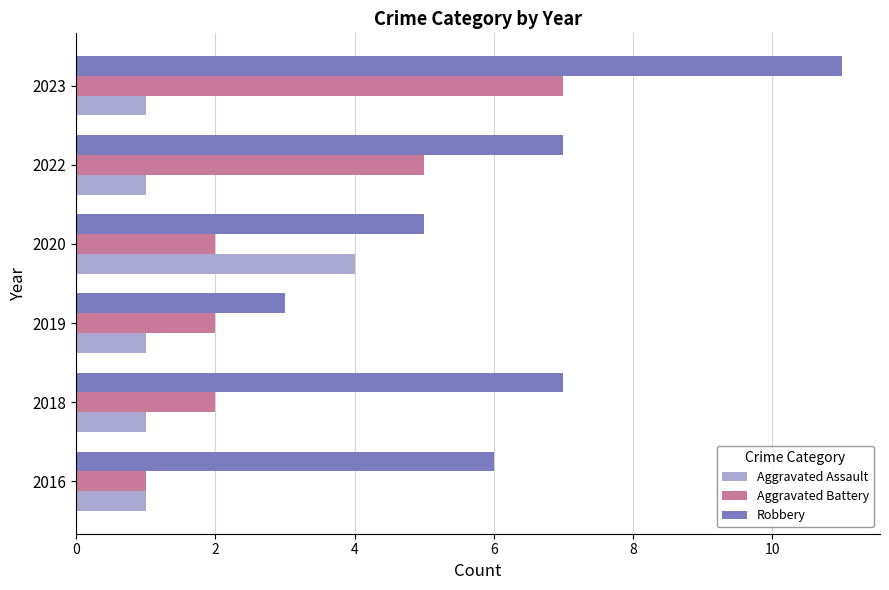

What is the sum of the Robbery values at 2019 and 2020?

8